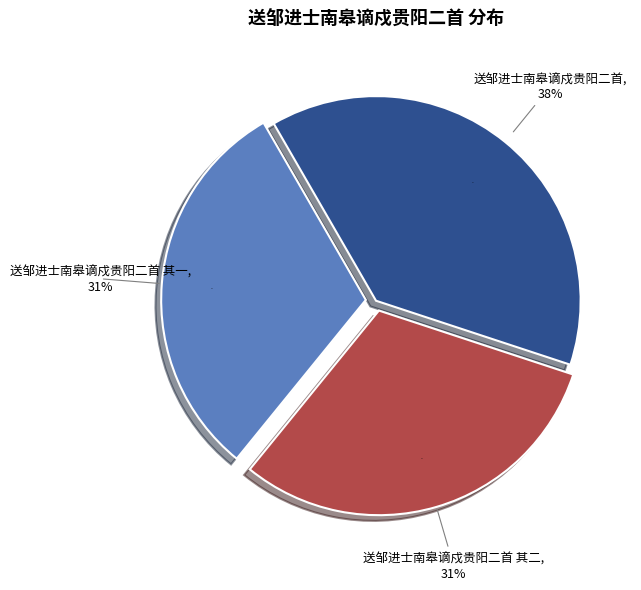

To the nearest percent, what percentage of the pie is 送邹进士南皋谪戍贵阳二首 其一?

31%